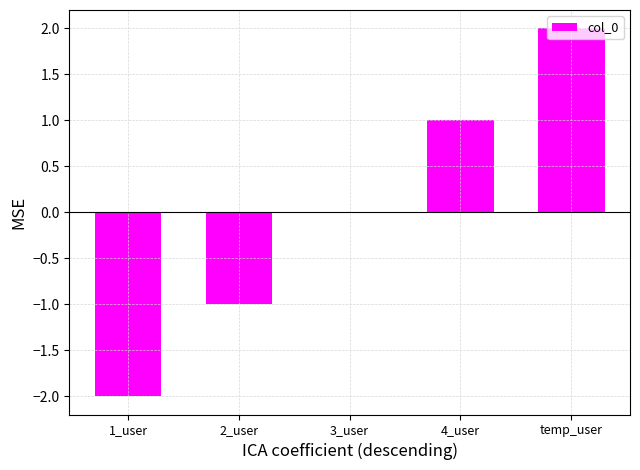

What is the difference between the values at 4_user and 2_user?

2